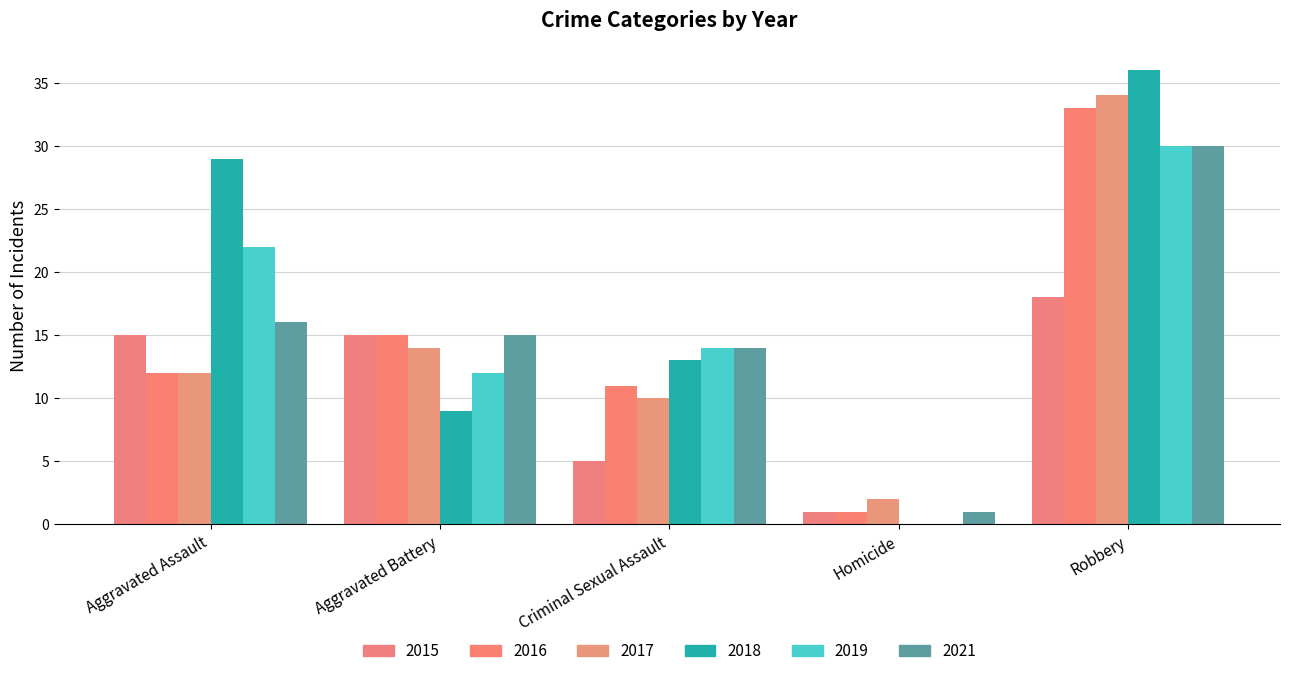

The value of 2015 at Robbery is 4. True or false?

False